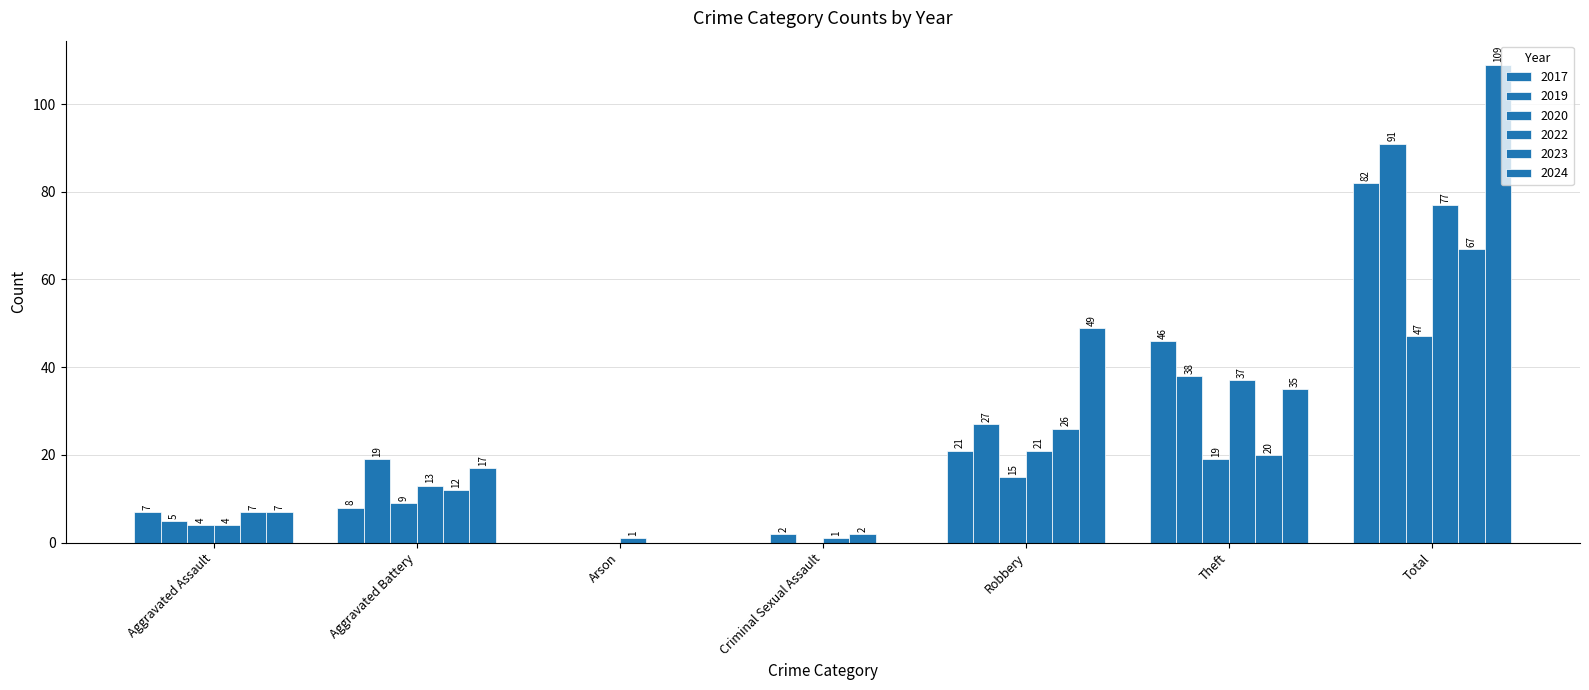

How many distinct data groups are displayed?

6